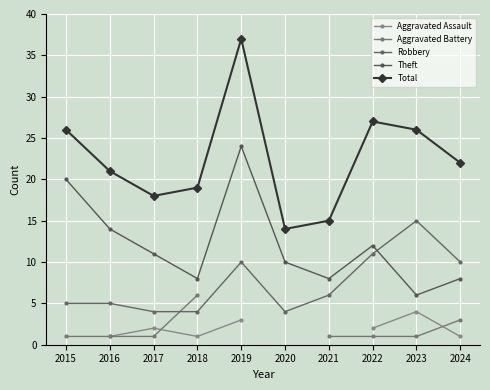

True or false: Aggravated Battery and Robbery intersect in this chart.

True